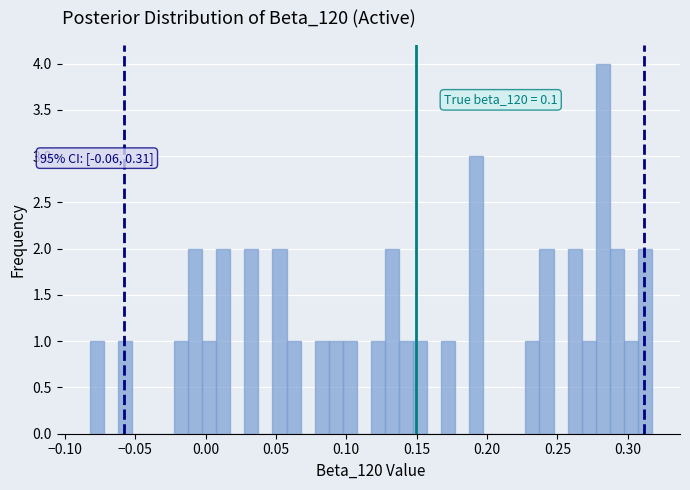

Around what value on the x-axis is the tallest bar? Give the approximate position of its centre, as read against the axis.

0.280